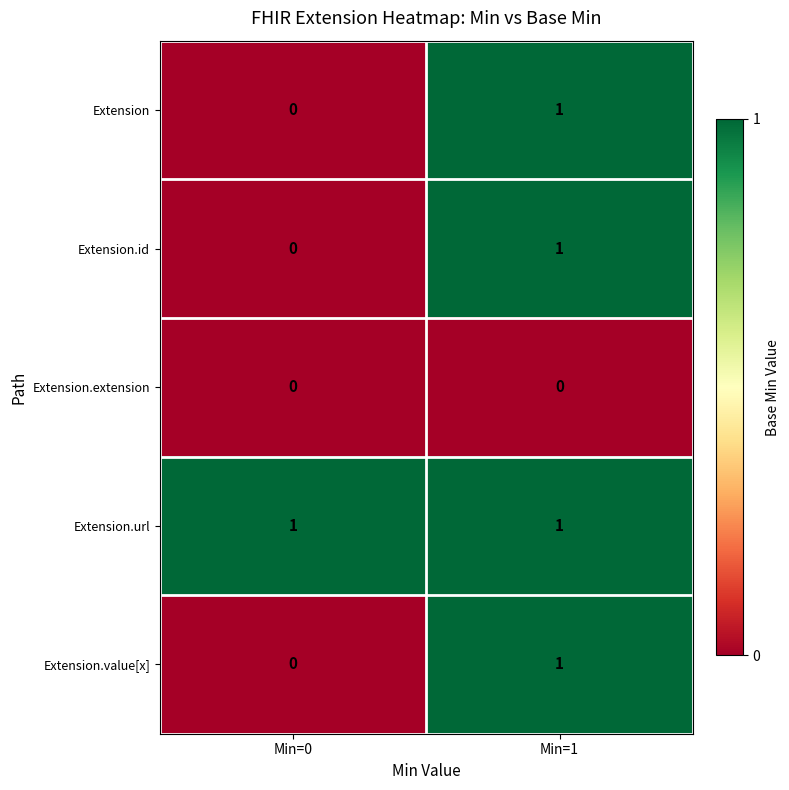

Rank the categories by Extension value from lowest to highest.

Min=0, Min=1